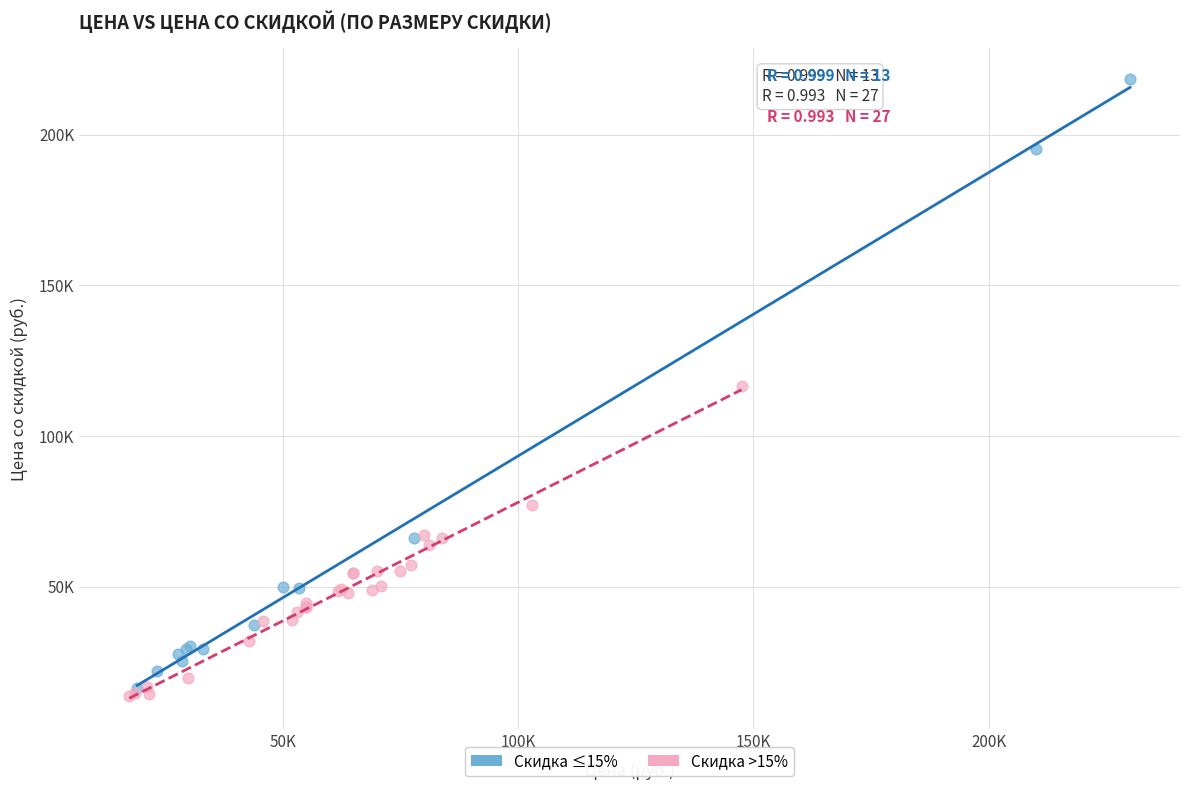

Which series has the largest Y range (max minus min)?

Скидка ≤15%